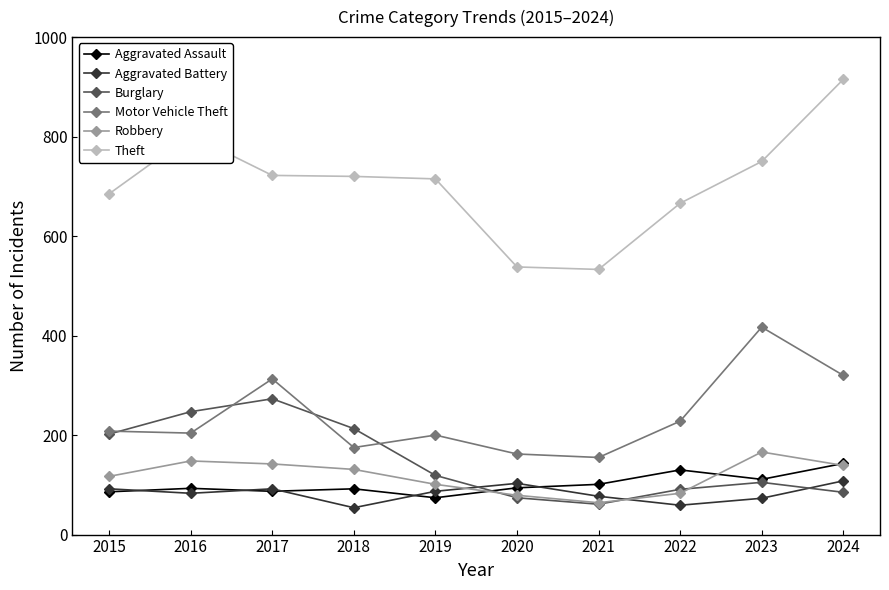

Is it true that Robbery equals 146 at 2022?

False